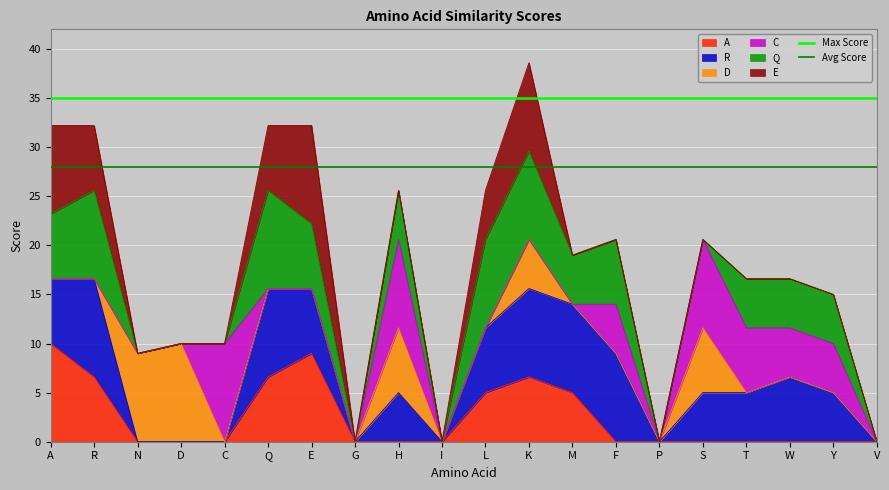

Is it true that Max Score equals 35 at R?

True